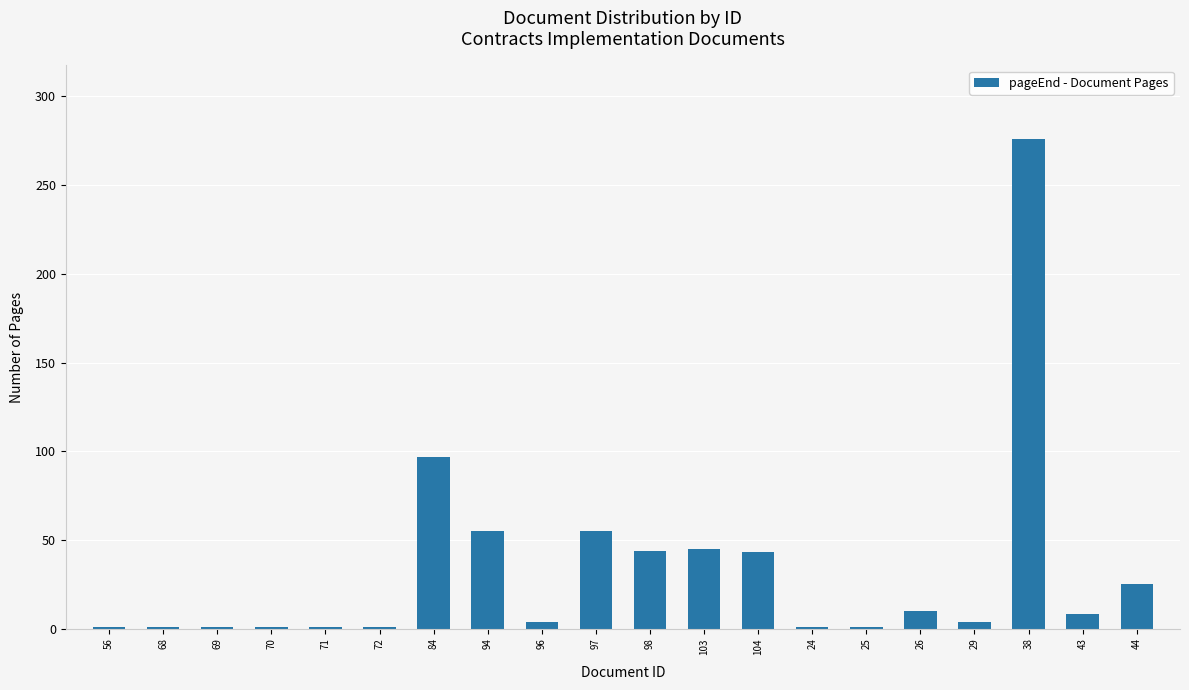

What is the greatest value displayed?

276